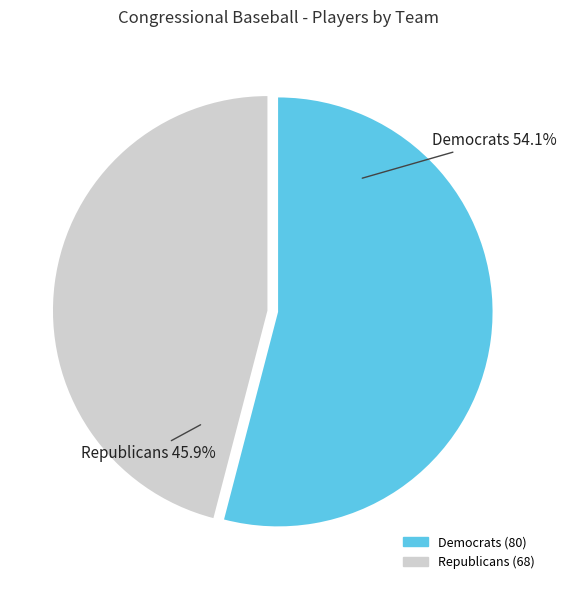

Which slice is the largest?

Democrats